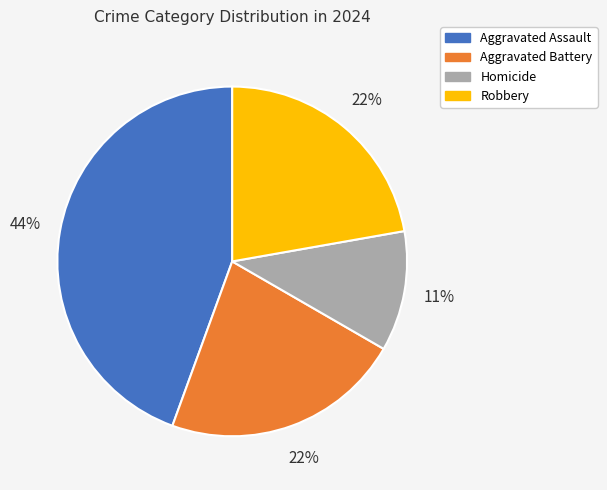

Which has a higher value, Aggravated Assault or Aggravated Battery?

Aggravated Assault